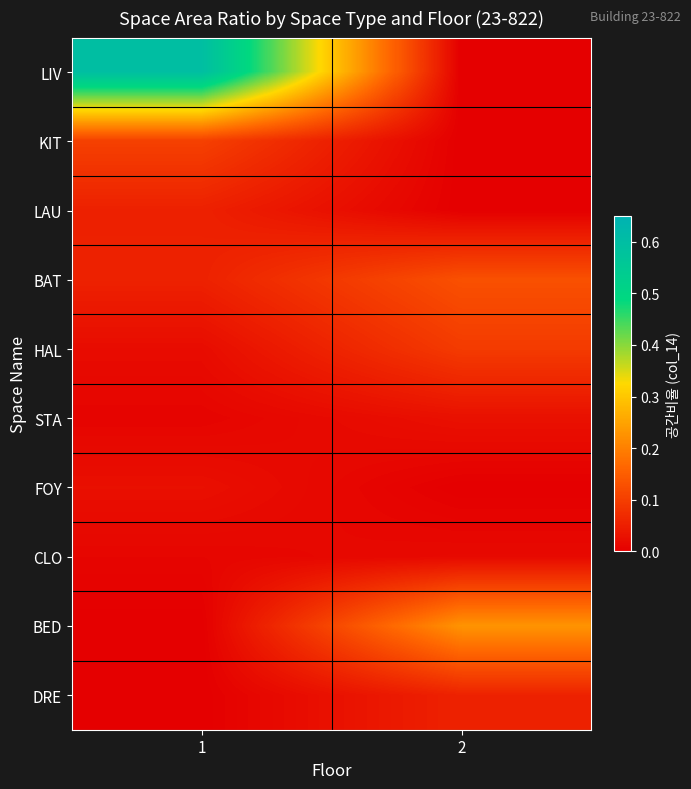

At how many categories does at least one series exceed 0?

2